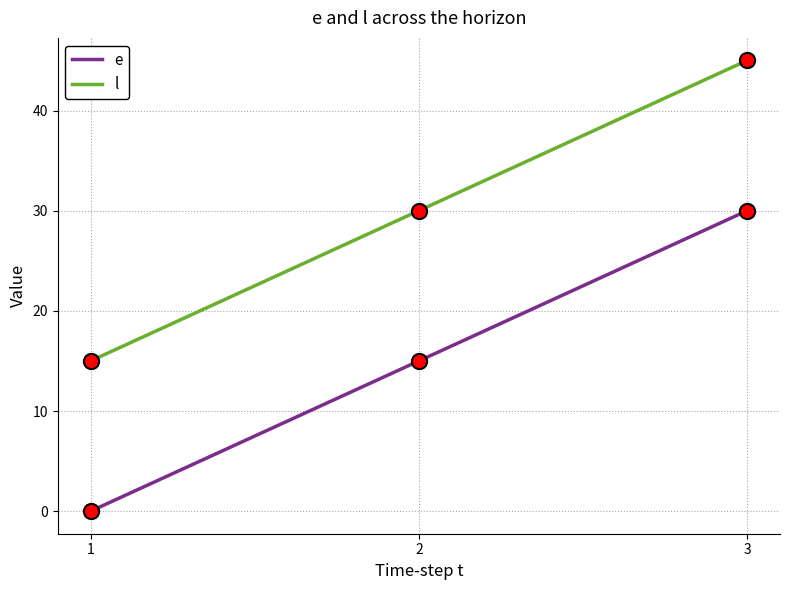

Is the value of l at 1 greater than the value of e at 1?

Yes